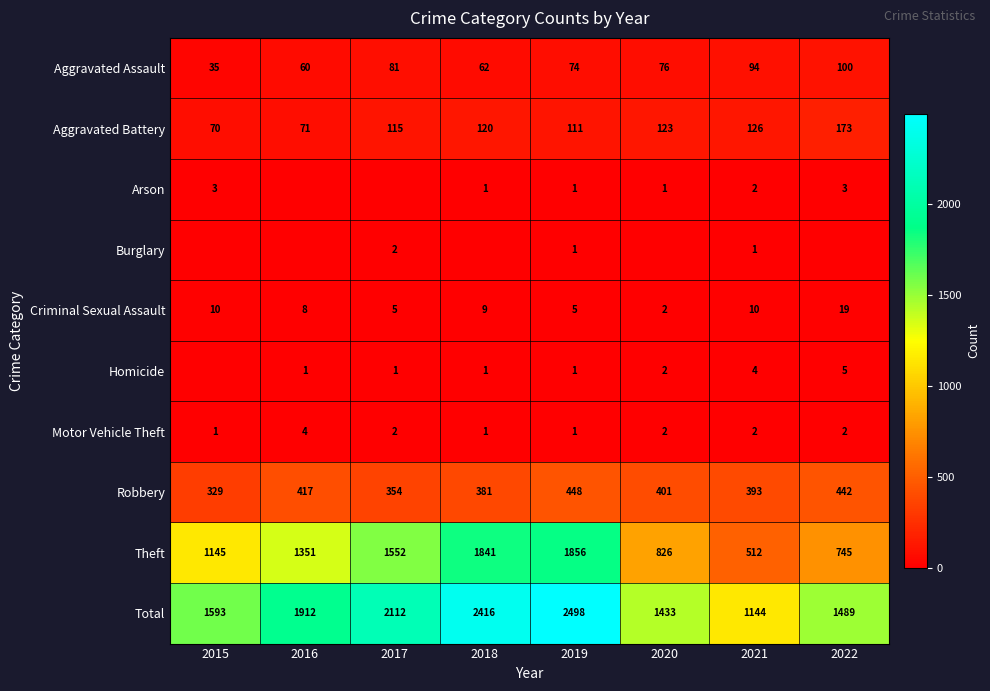

Which label corresponds to the smallest value in the chart?

2016